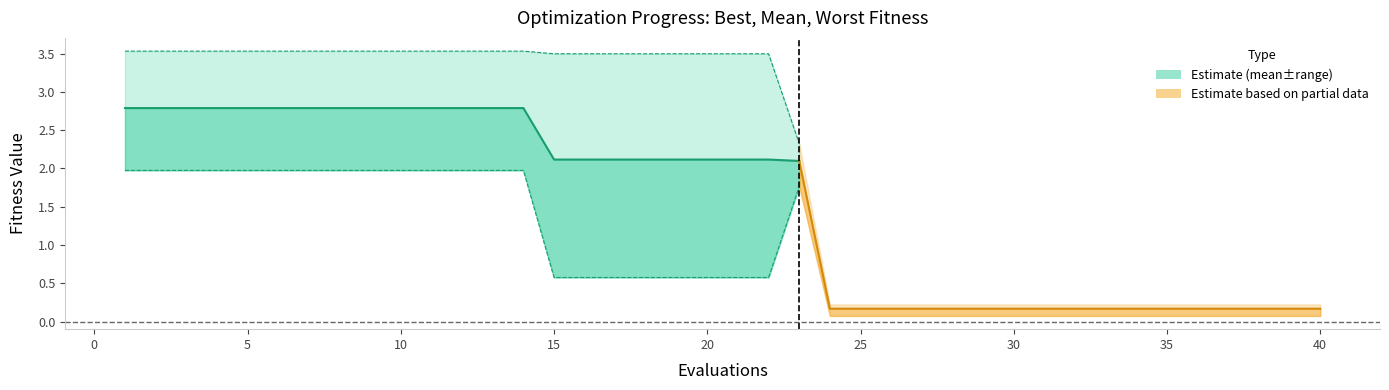

True or false: best and mean intersect in this chart.

False